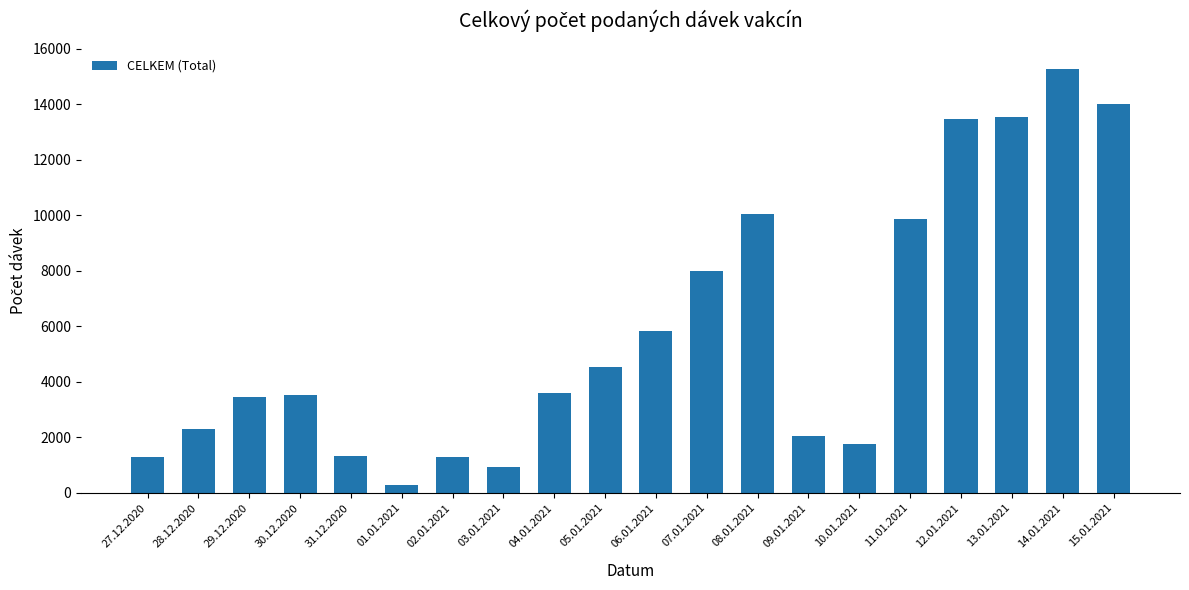

Between 09.01.2021 and 13.01.2021, which is larger?

13.01.2021